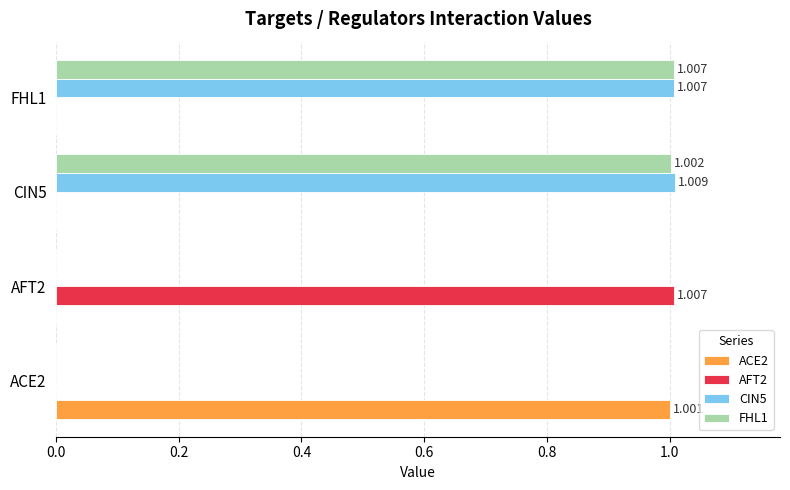

How many data points in CIN5 are above 1?

2